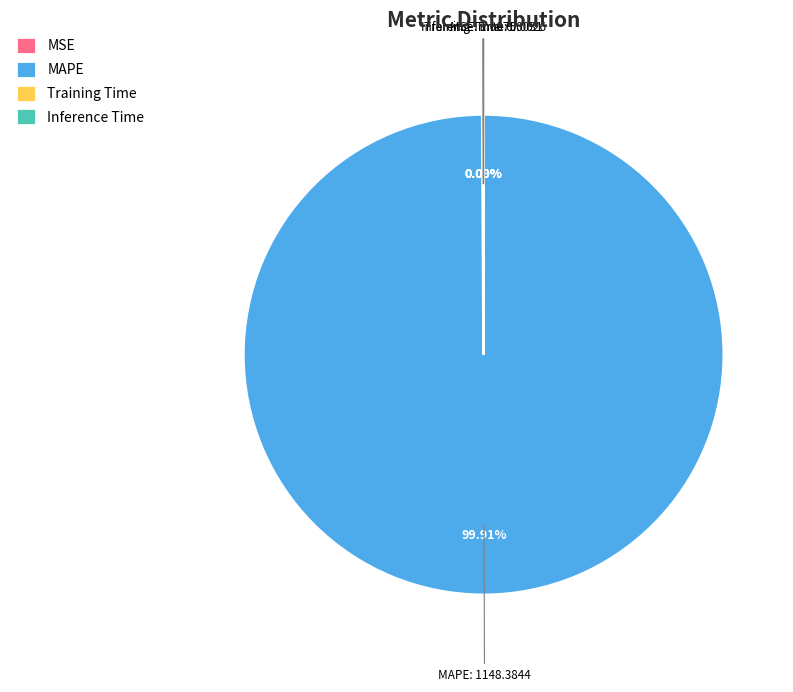

Which category has the biggest portion of the pie?

MAPE